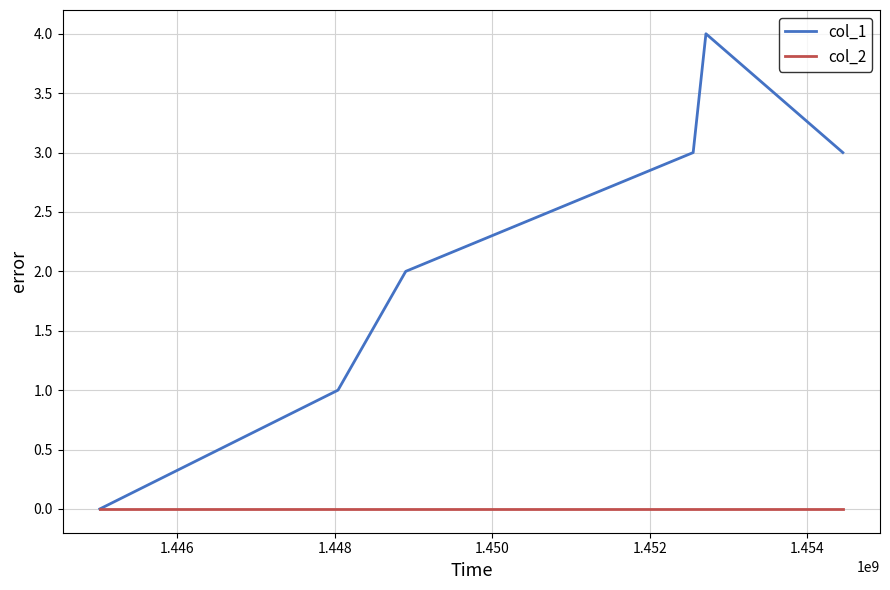

Which series has the largest total across all categories?

col_1